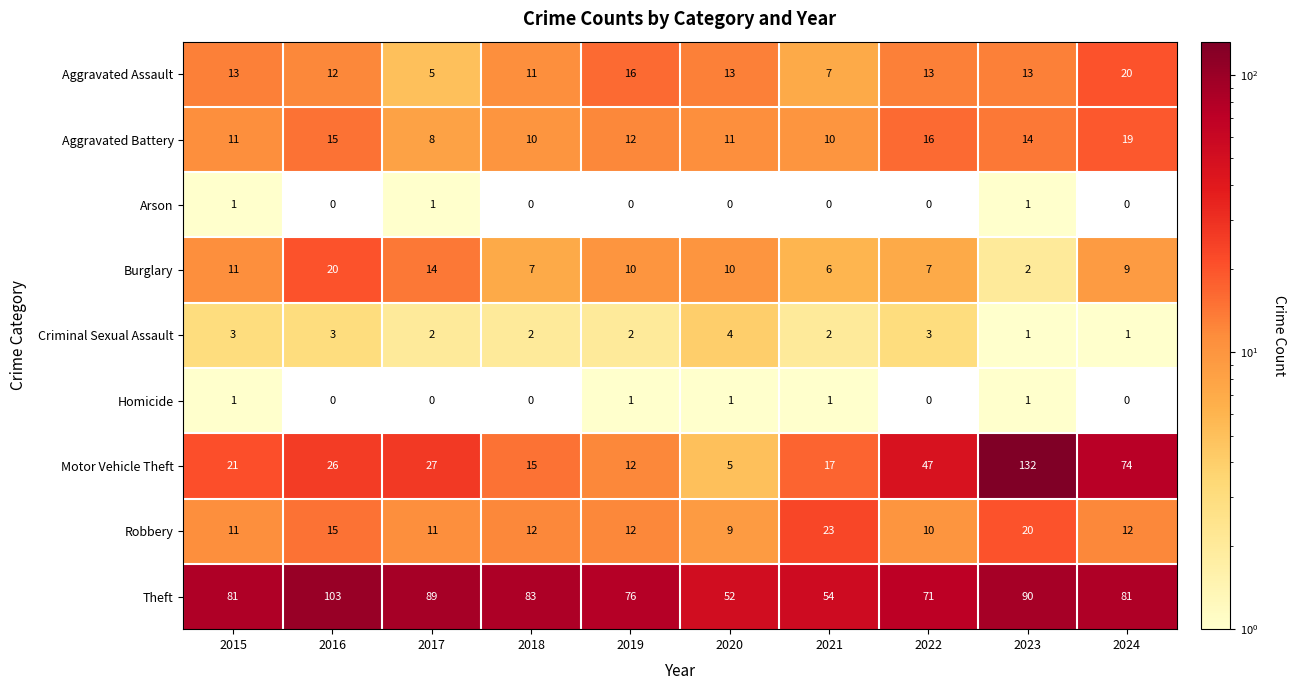

What is the spread (max minus min) of values at 2022?

71